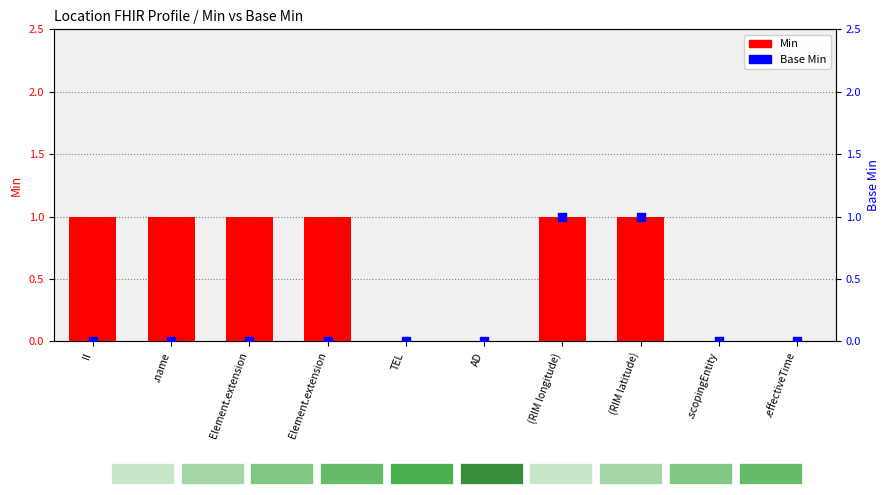

Which series has the largest total across all categories?

Min